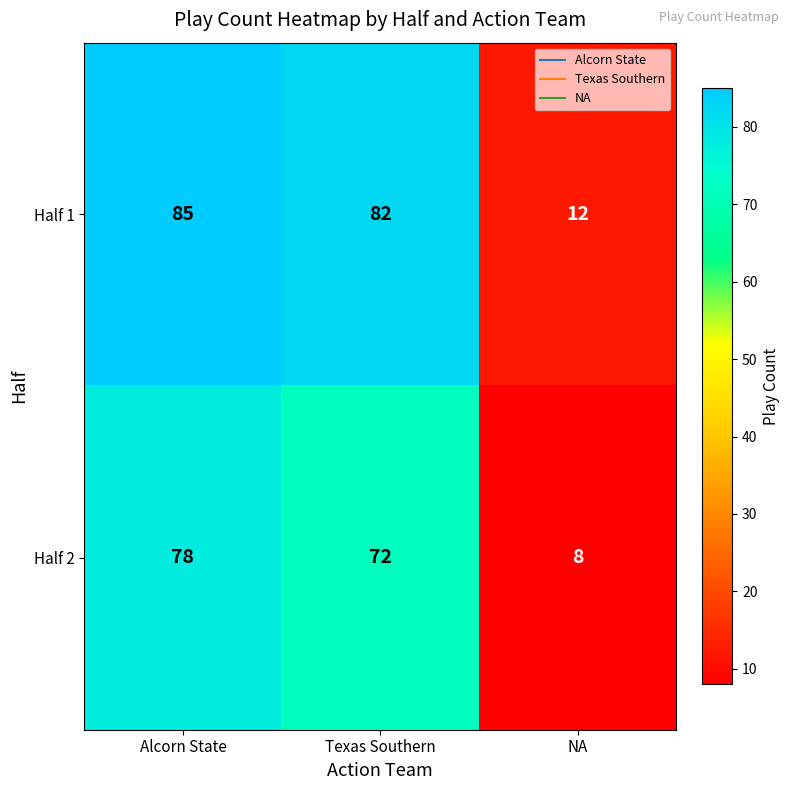

Is it true that Half 2 equals 40 at Alcorn State?

False